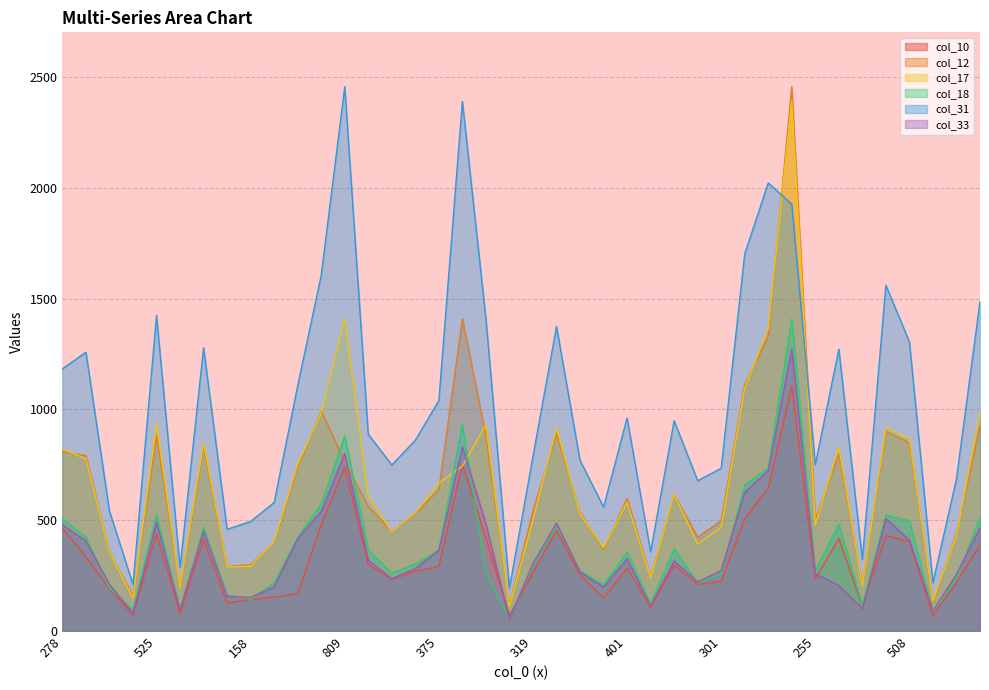

True or false: col_12 and col_10 cross at least once.

False